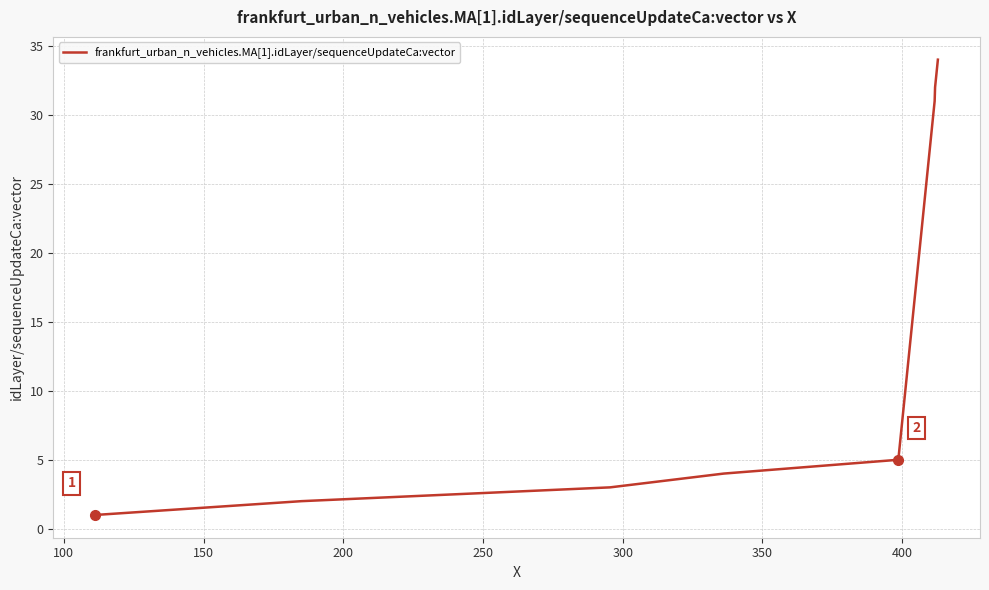

What is the difference between the maximum and minimum values?

33